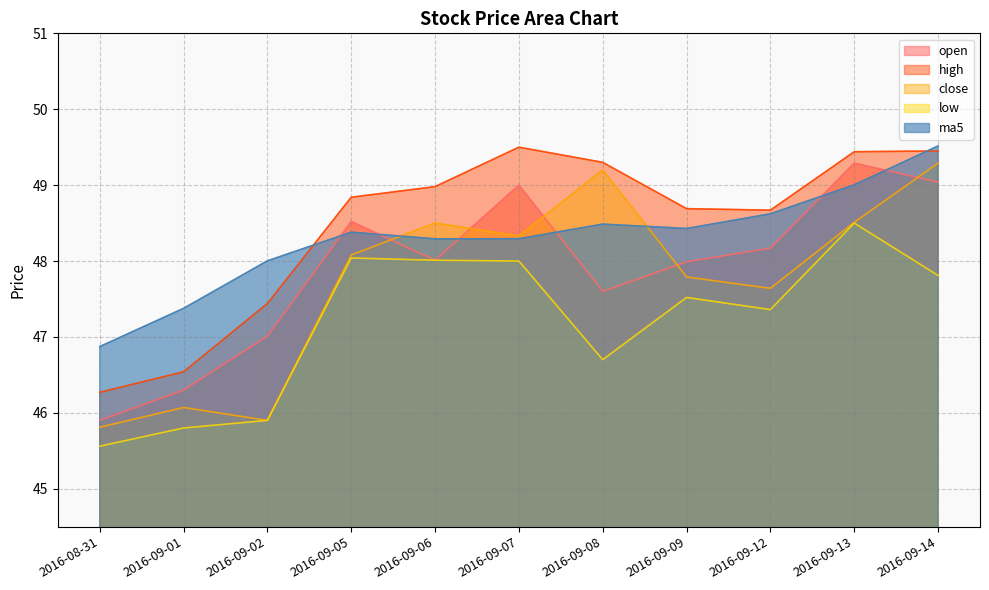

True or false: open and low cross at least once.

False